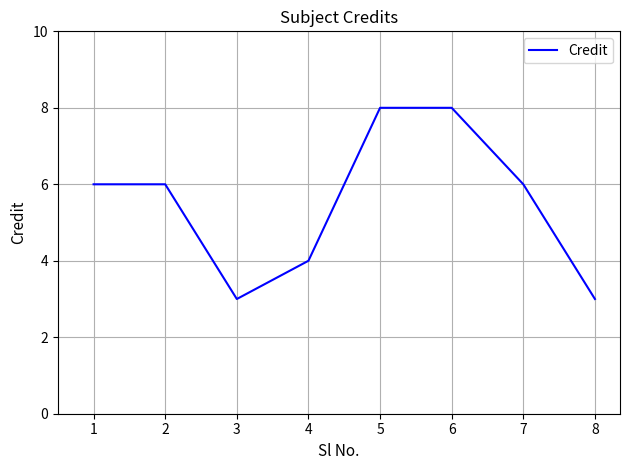

What is the greatest value displayed?

8